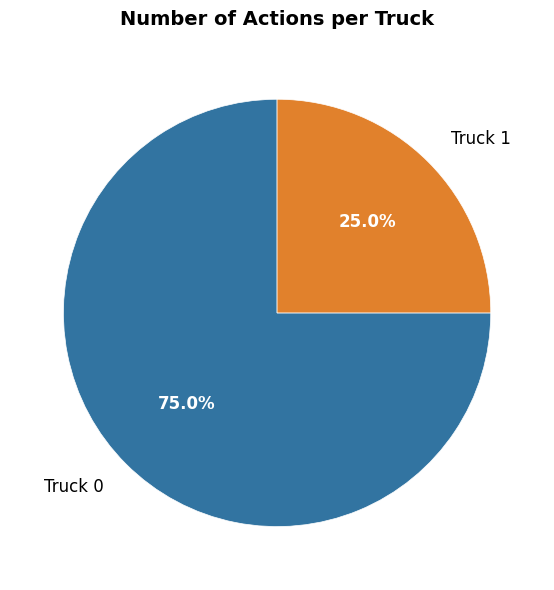

Does any single category account for the majority?

Yes